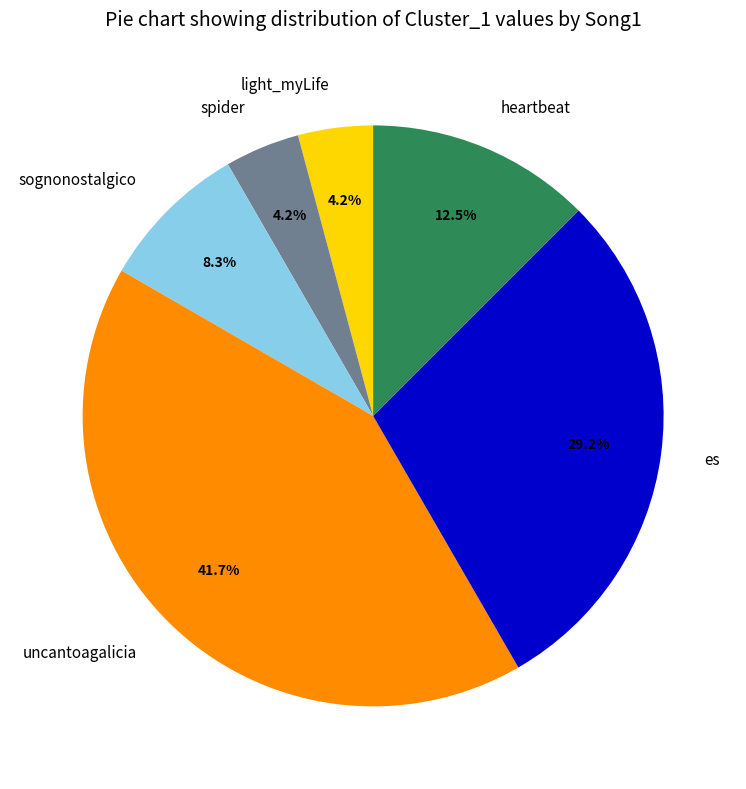

Does any single category account for the majority?

No